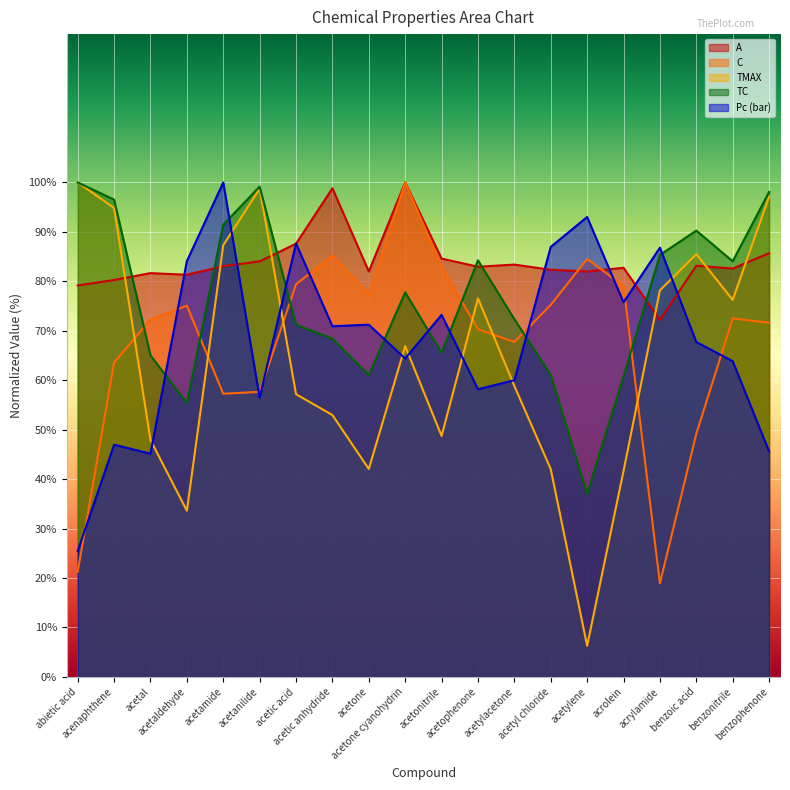

Is it true that TMAX equals 53.0 at acetic anhydride?

True